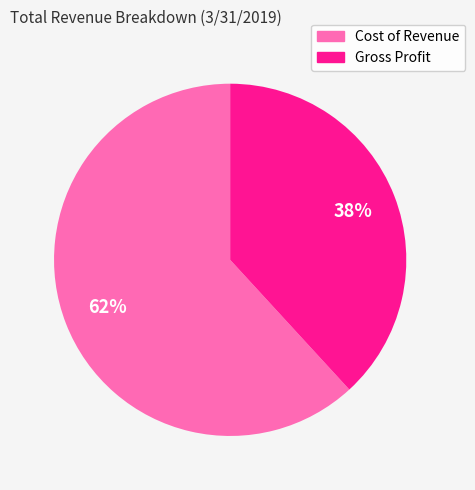

The Gross Profit slice represents 38% of the pie. True or false?

True